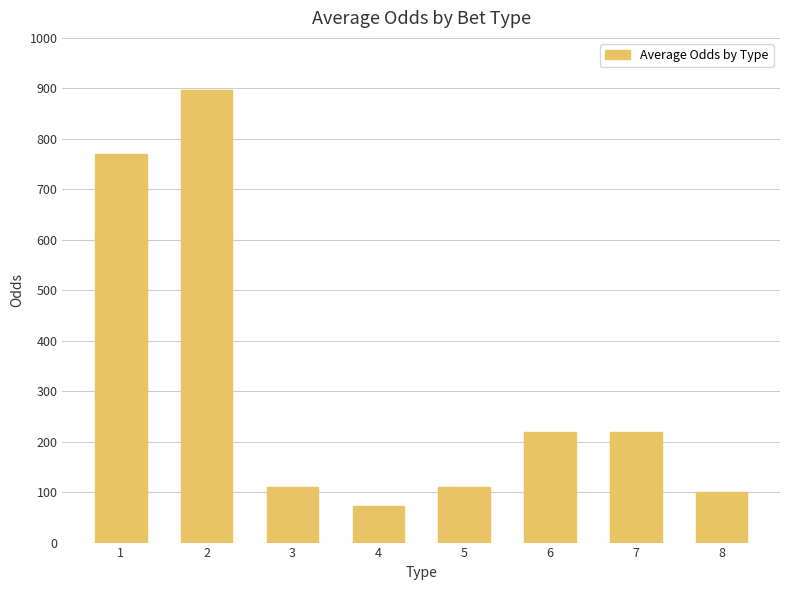

Are the bars horizontal?

No